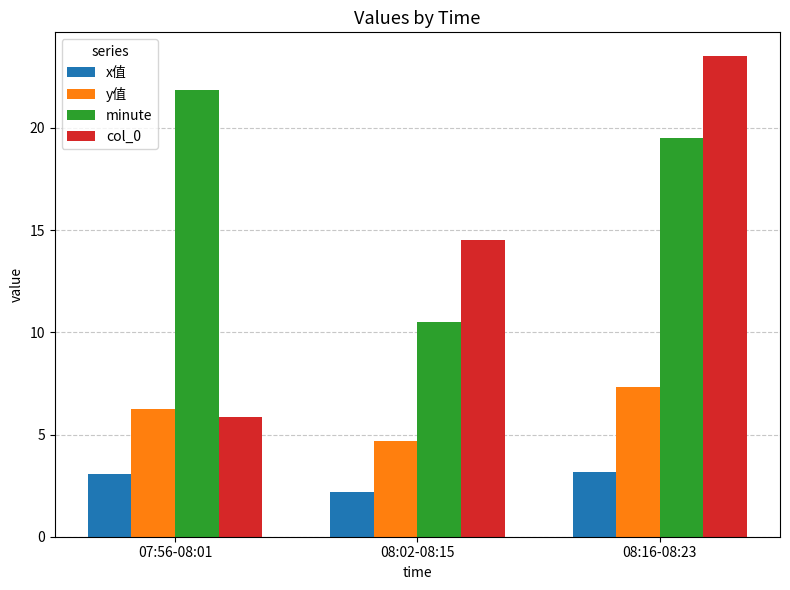

What is the label of the 3rd bar from the right?

07:56-08:01